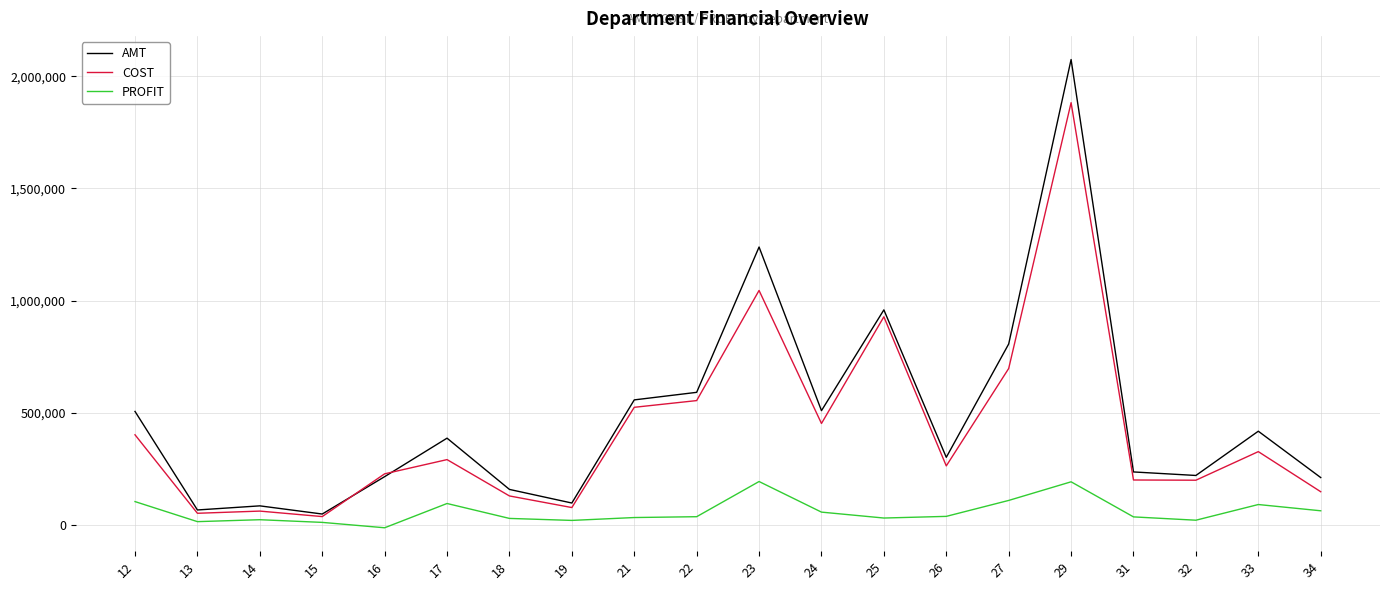

What is the sum of all AMT values?

9686293.2